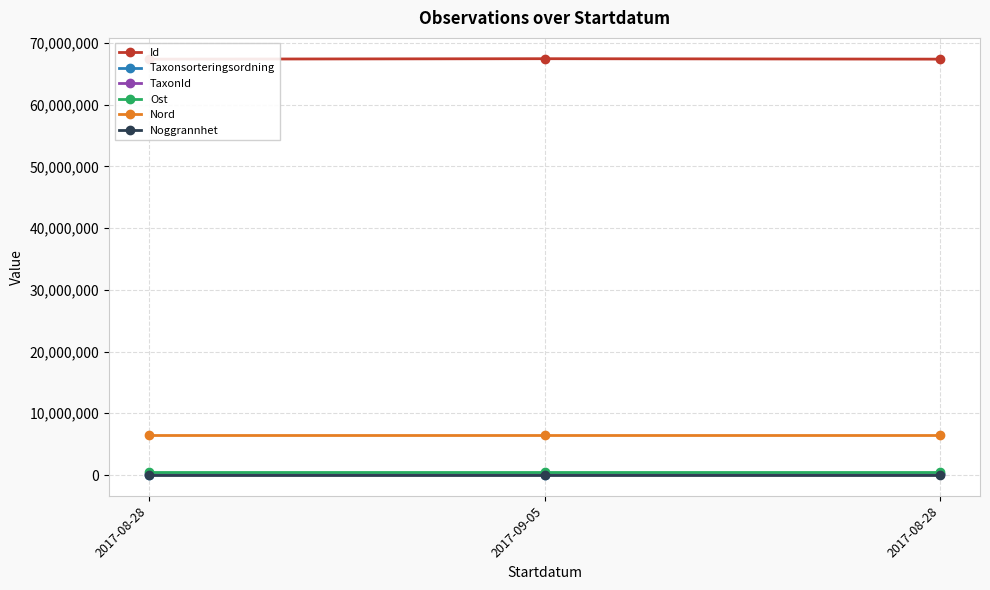

What is the difference between the highest and lowest values at 2017-08-28?

67373540.0